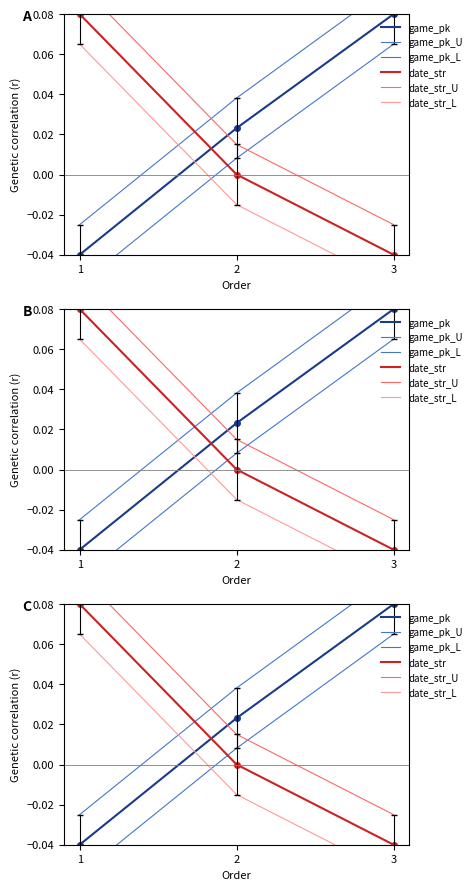

Does the chart have visible grid lines?

No